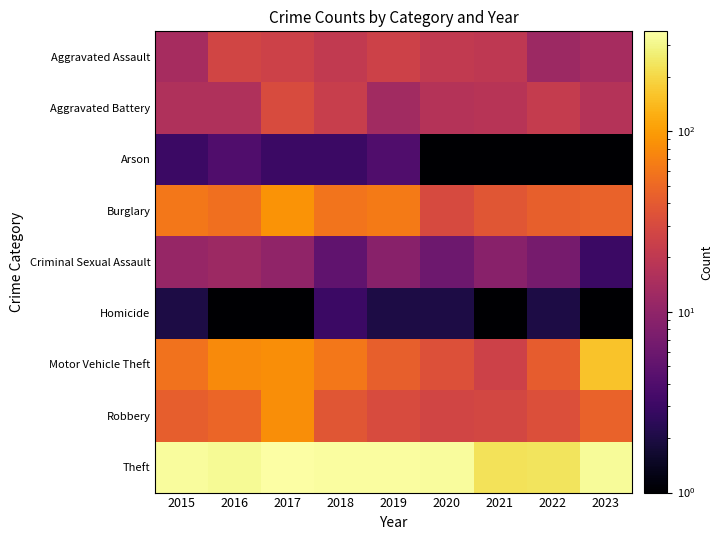

Which series changed the most between 2020 and 2022?

Theft